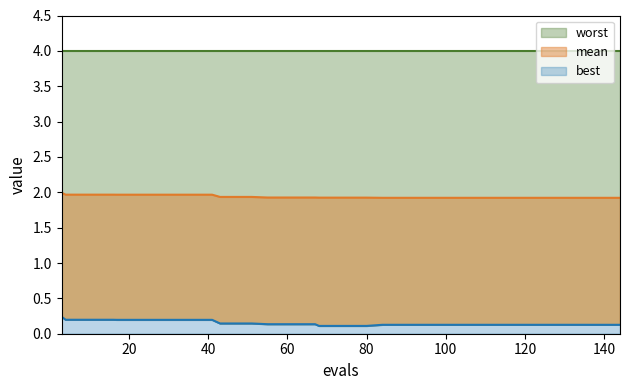

True or false: best has a value of 0.2 at 116.

False